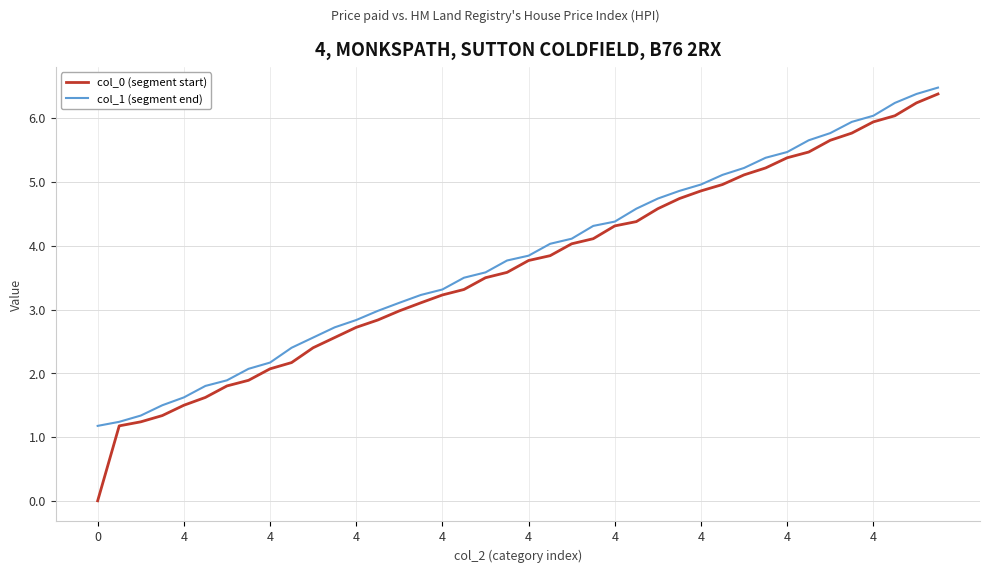

Which series has the largest range (max minus min)?

col_0 (segment start)